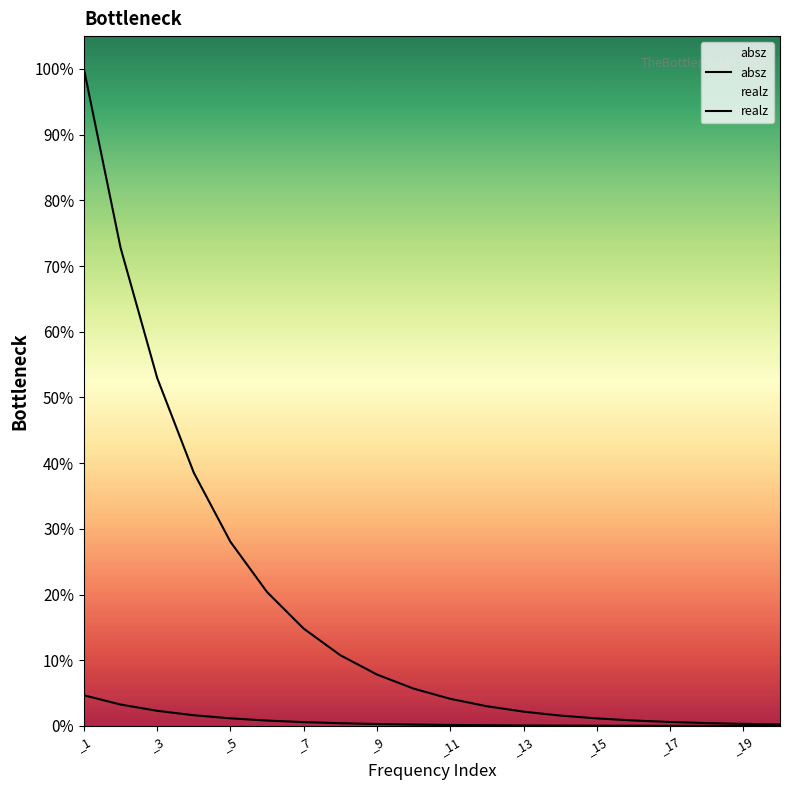

What position from the left is _11?

11